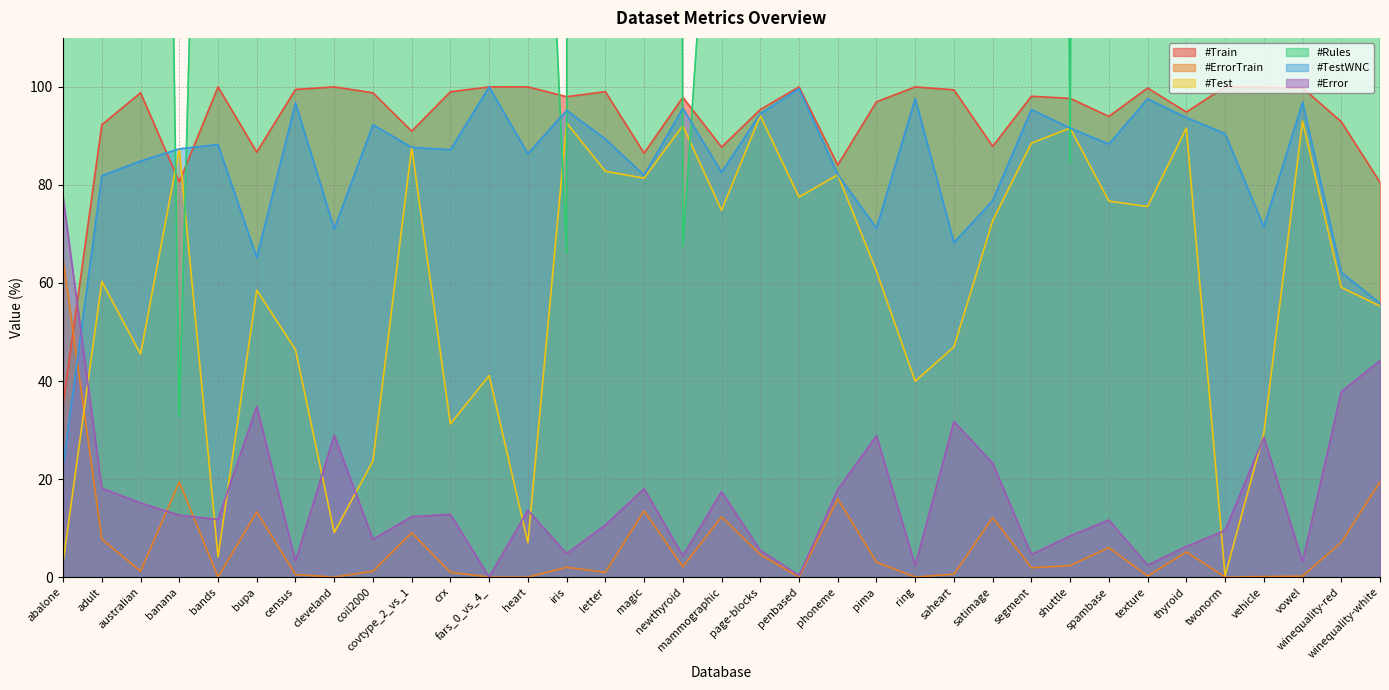

What is the sum of the #Error values at australian and pima?

44.0